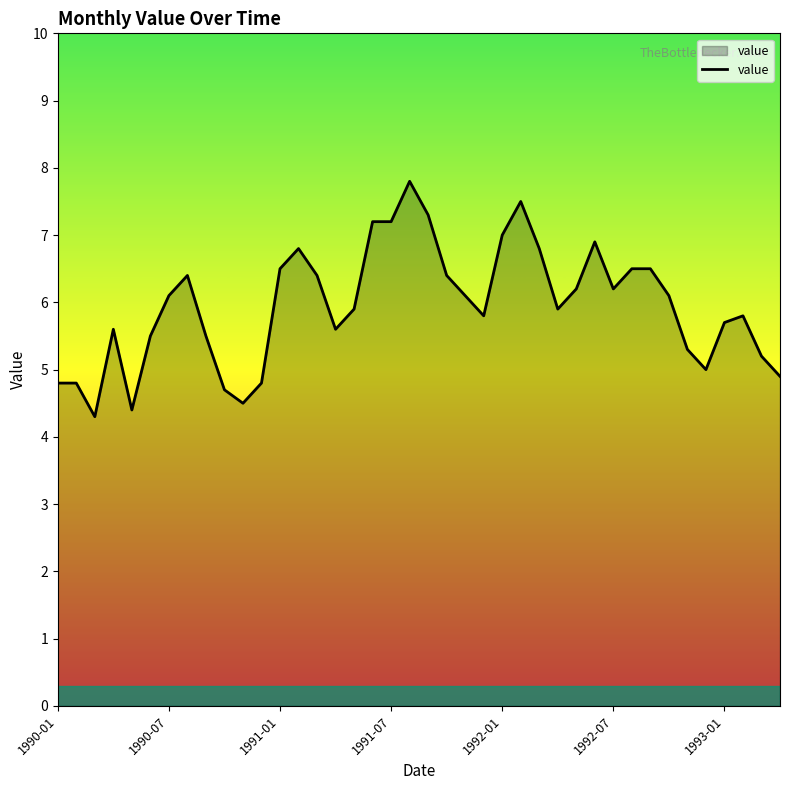

What is the difference between the maximum and minimum values?

3.5